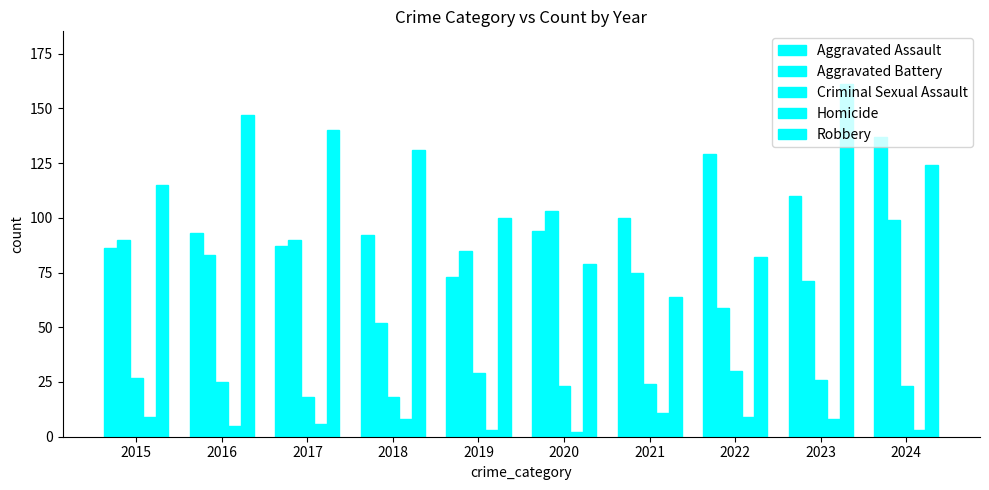

How many groups of bars are there?

10